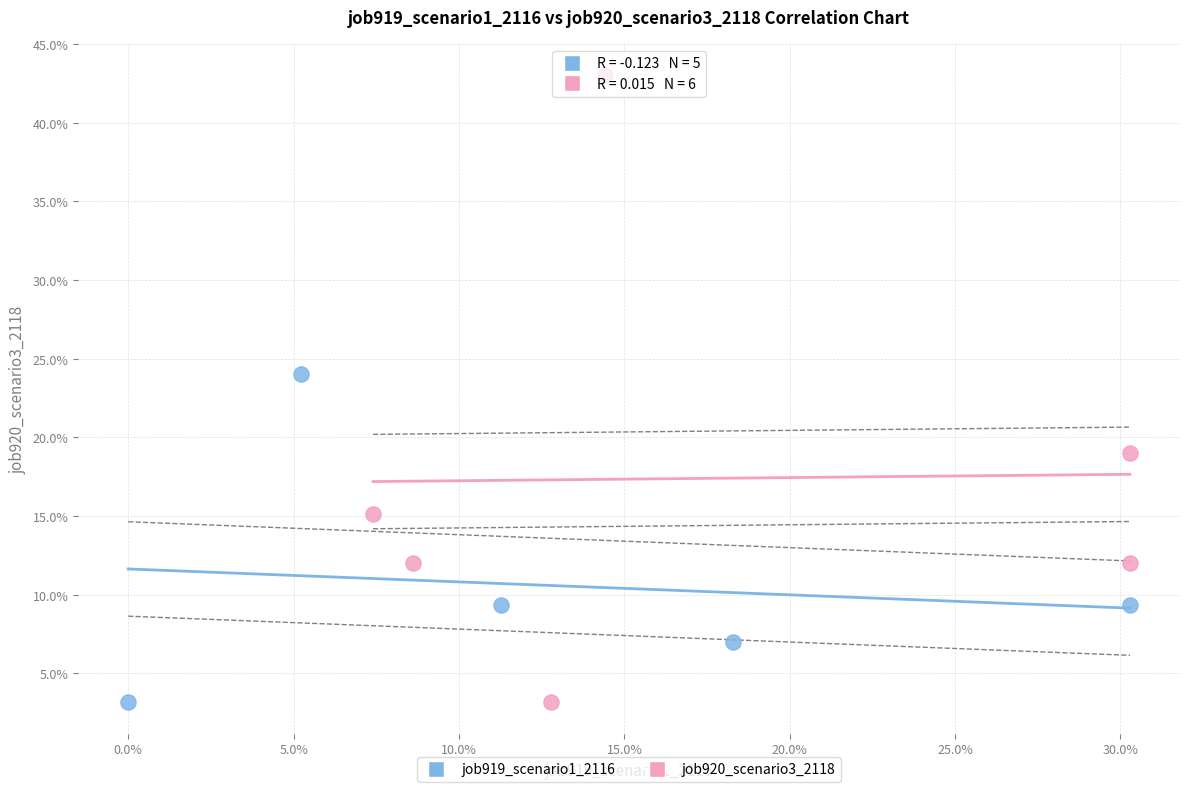

Which series reaches the maximum Y coordinate?

job920_scenario3_2118